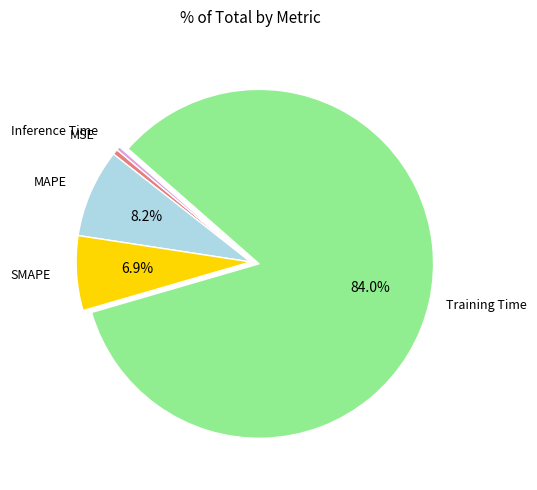

Is there any slice that represents more than half of the pie?

Yes